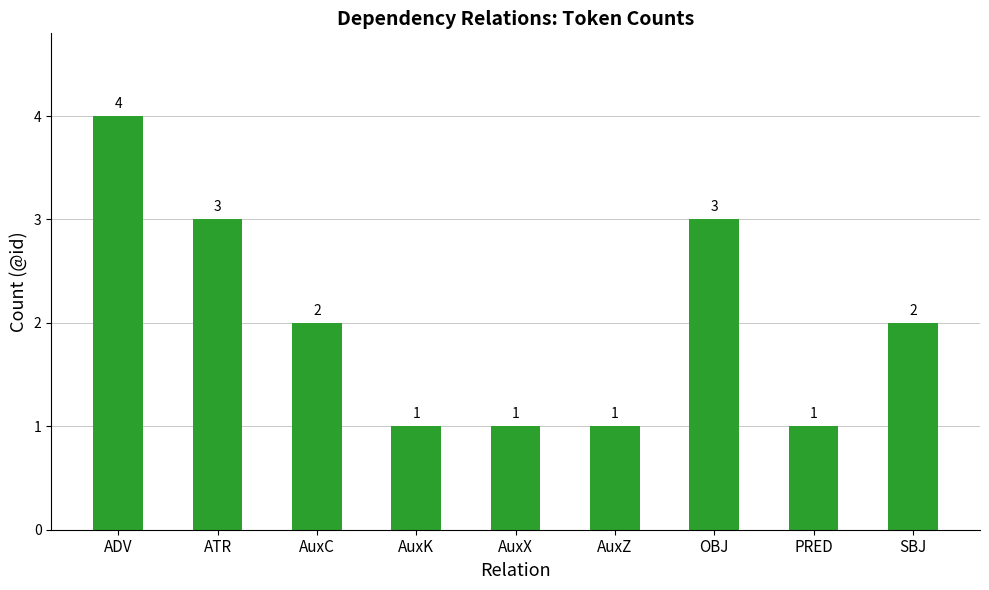

Approximately how many times larger is the value at OBJ compared to AuxC?

1.5